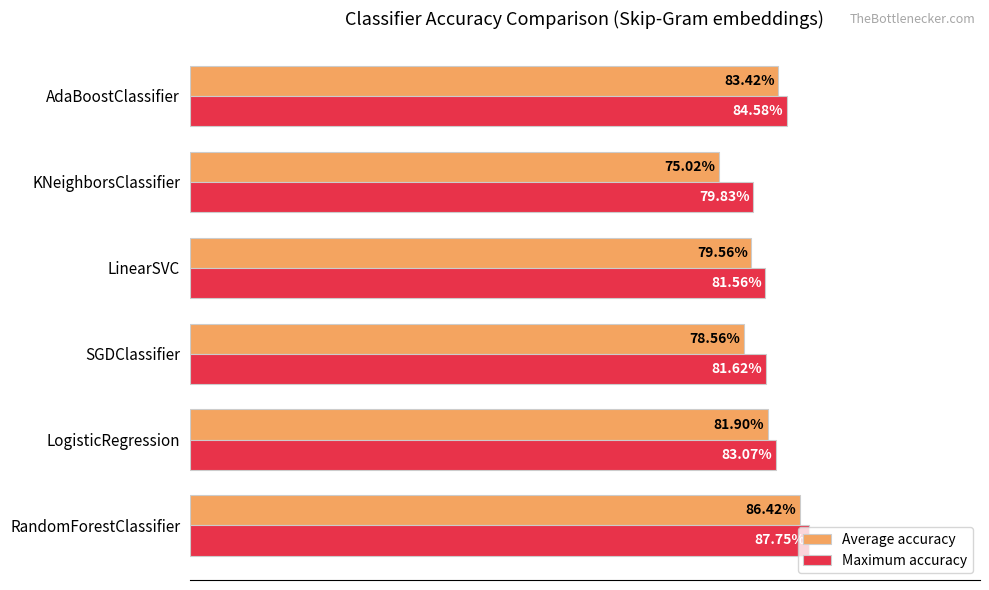

Rank the series by their average value, from highest to lowest.

Maximum accuracy, Average accuracy